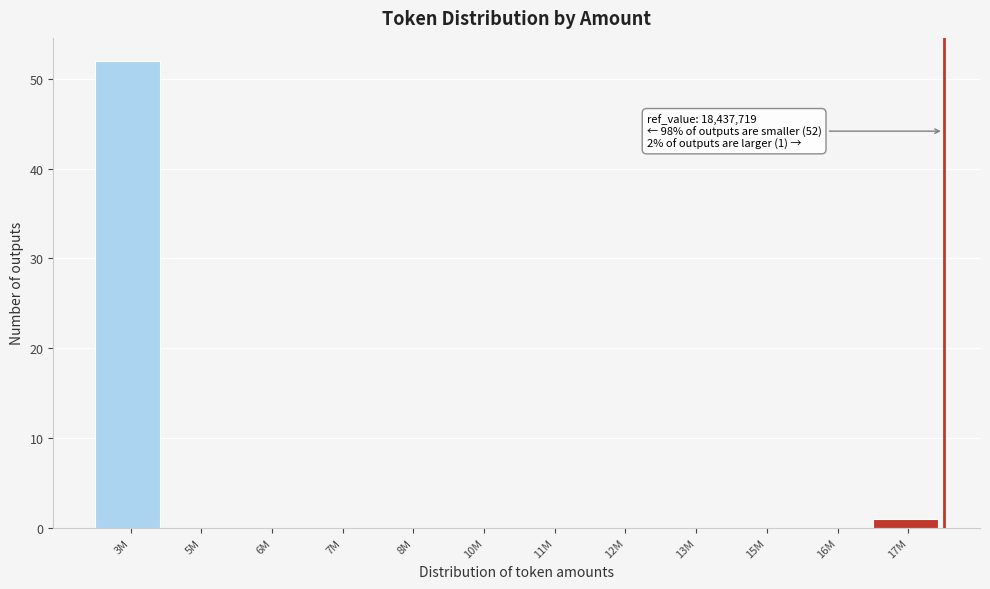

Reading left to right, extract all data points from this chart.

3M=52	5M=0	6M=0	7M=0	8M=0	10M=0	11M=0	12M=0	13M=0	15M=0	16M=0	17M=1